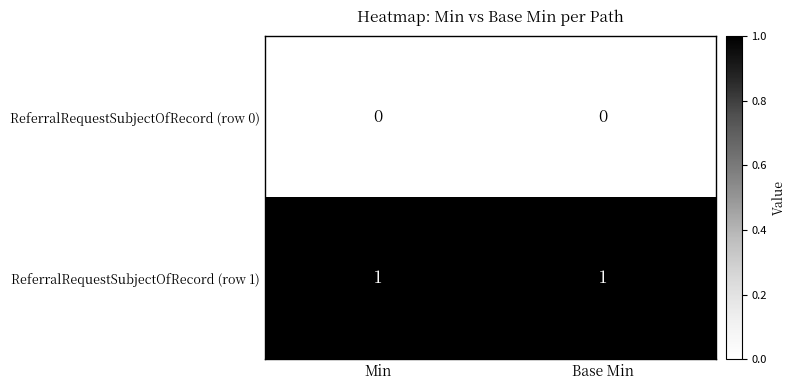

The ReferralRequestSubjectOfRecord (row 1) series shows 2 at Base Min. True or false?

False